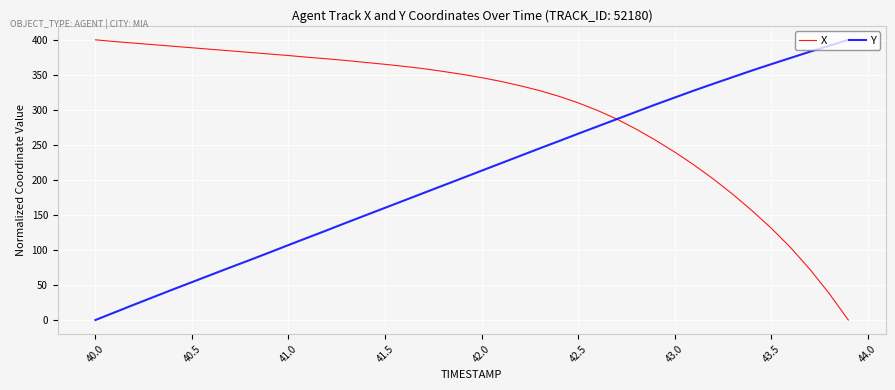

What is the maximum value shown in the chart?

400.0